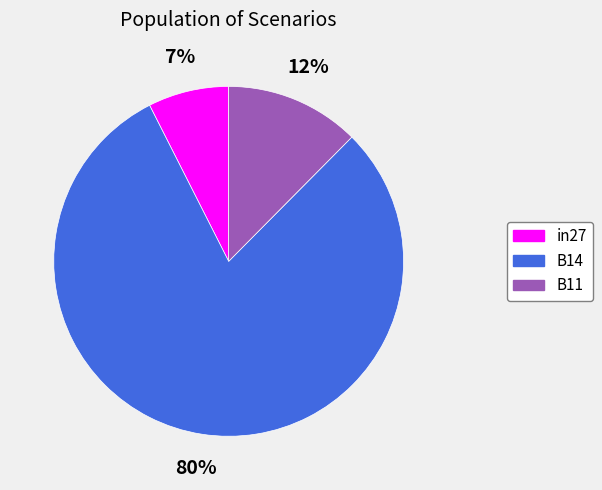

Between in27 and B11, which is larger?

B11